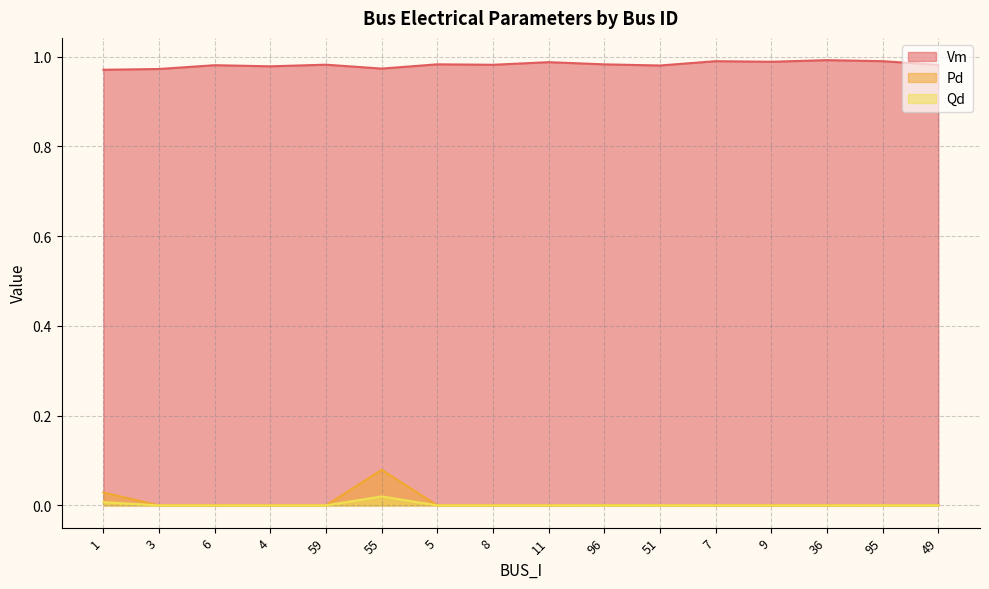

Reading left to right, transcribe all the data shown in this chart.

Vm: 1.0	1.0	1.0	1.0	1.0	1.0	1.0	1.0	1.0	1.0	1.0	1.0	1.0	1.0	1.0	1.0
Pd: 0.0	0.0	0.0	0.0	0.0	0.1	0.0	0.0	0.0	0.0	0.0	0.0	0.0	0.0	0.0	0.0
Qd: 0.0	0.0	0.0	0.0	0.0	0.0	0.0	0.0	0.0	0.0	0.0	0.0	0.0	0.0	0.0	0.0